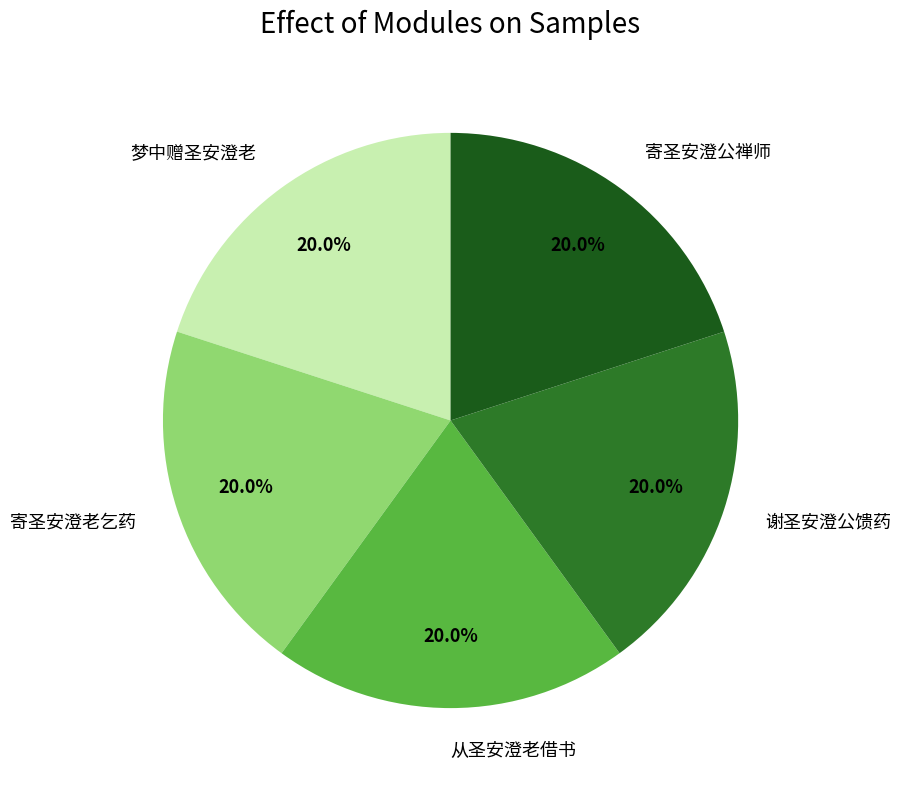

Approximately how many times larger is the value at 从圣安澄老借书 compared to 寄圣安澄老乞药?

1.0